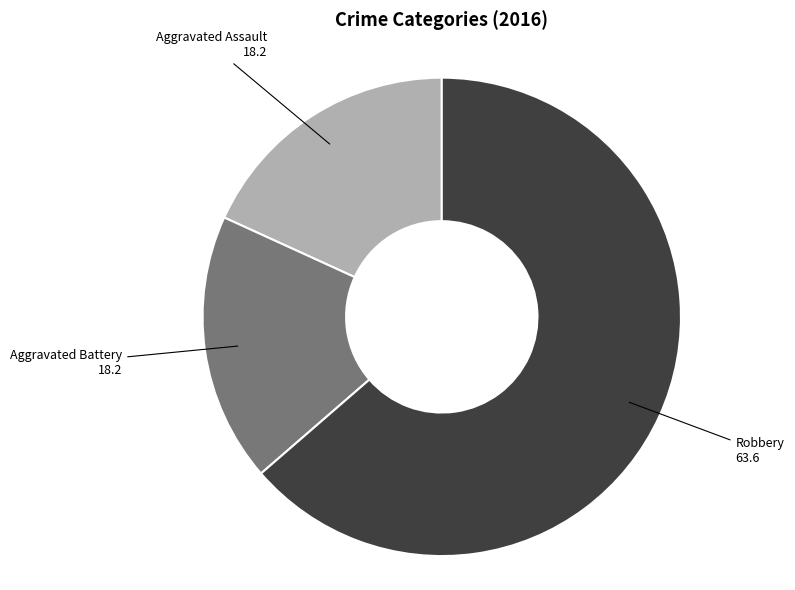

Is there any slice that represents more than half of the pie?

Yes